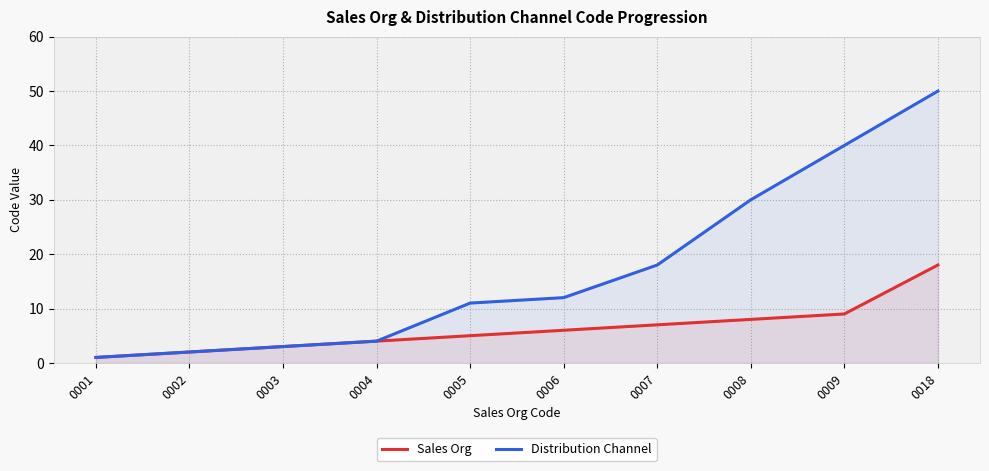

True or false: Sales Org and Distribution Channel intersect in this chart.

False